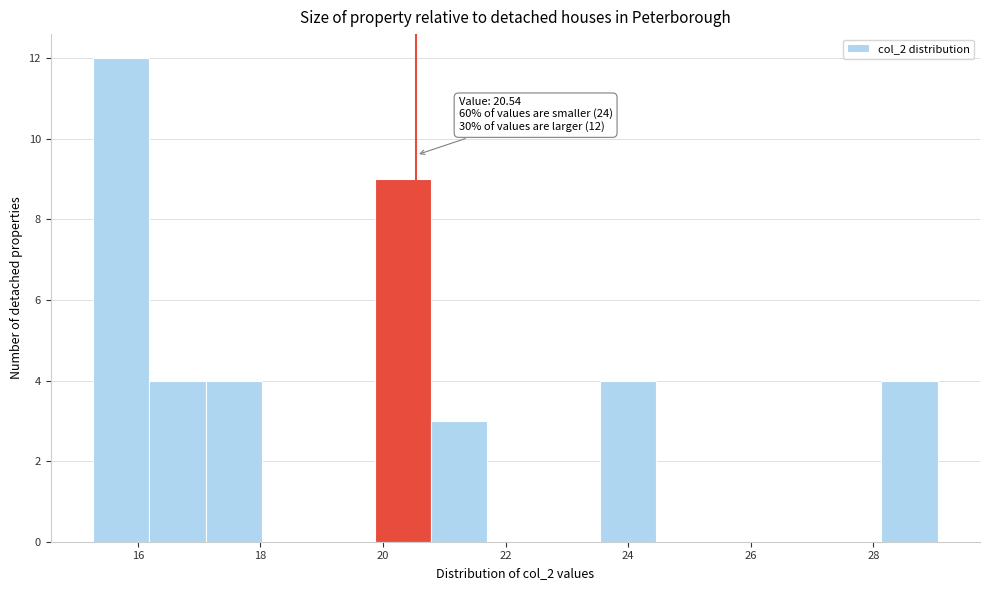

Over which range of the x-axis is the bar tallest?

15.2 to 16.2